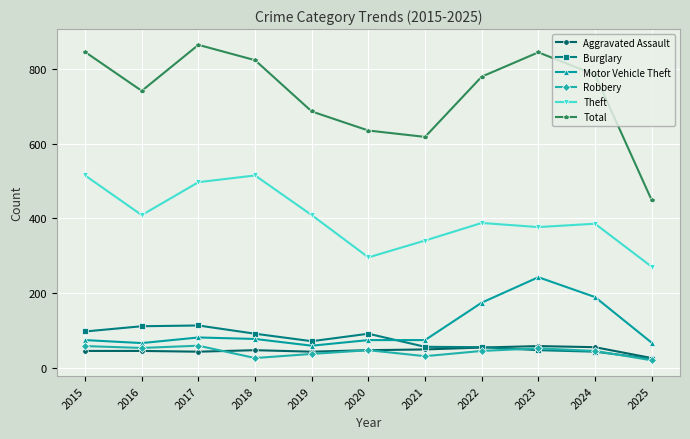

What is the value of the Robbery point at the 2nd from the left?

54